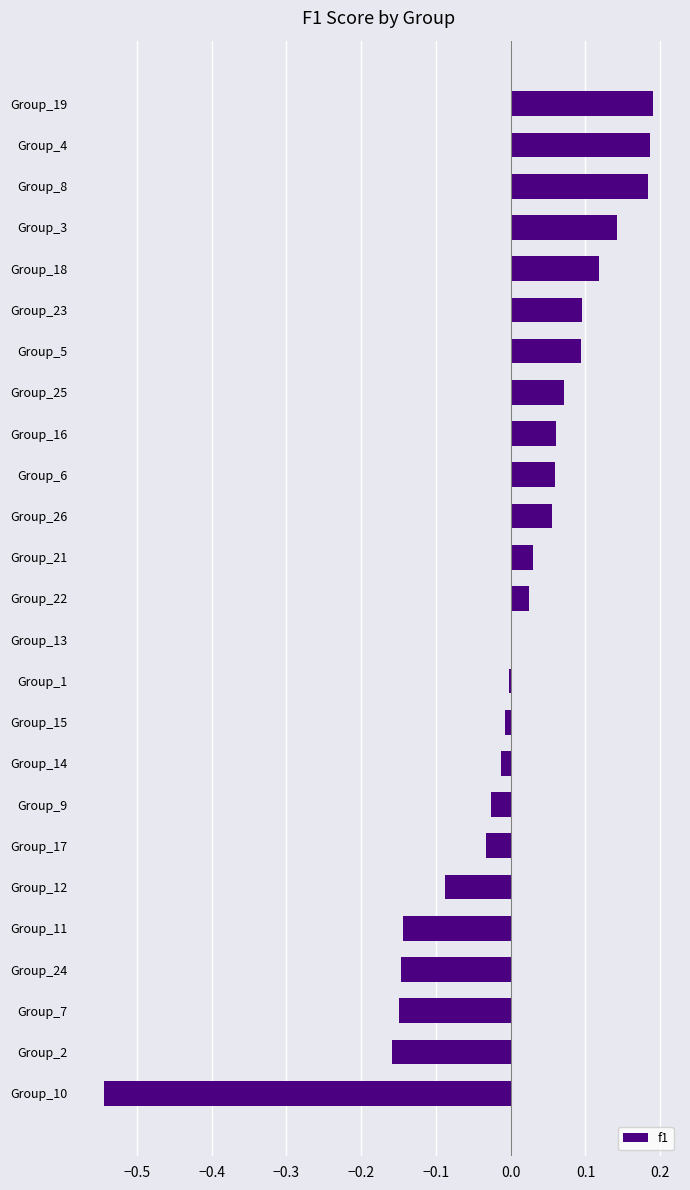

Is it true that the value at Group_19 is 0.1?

False